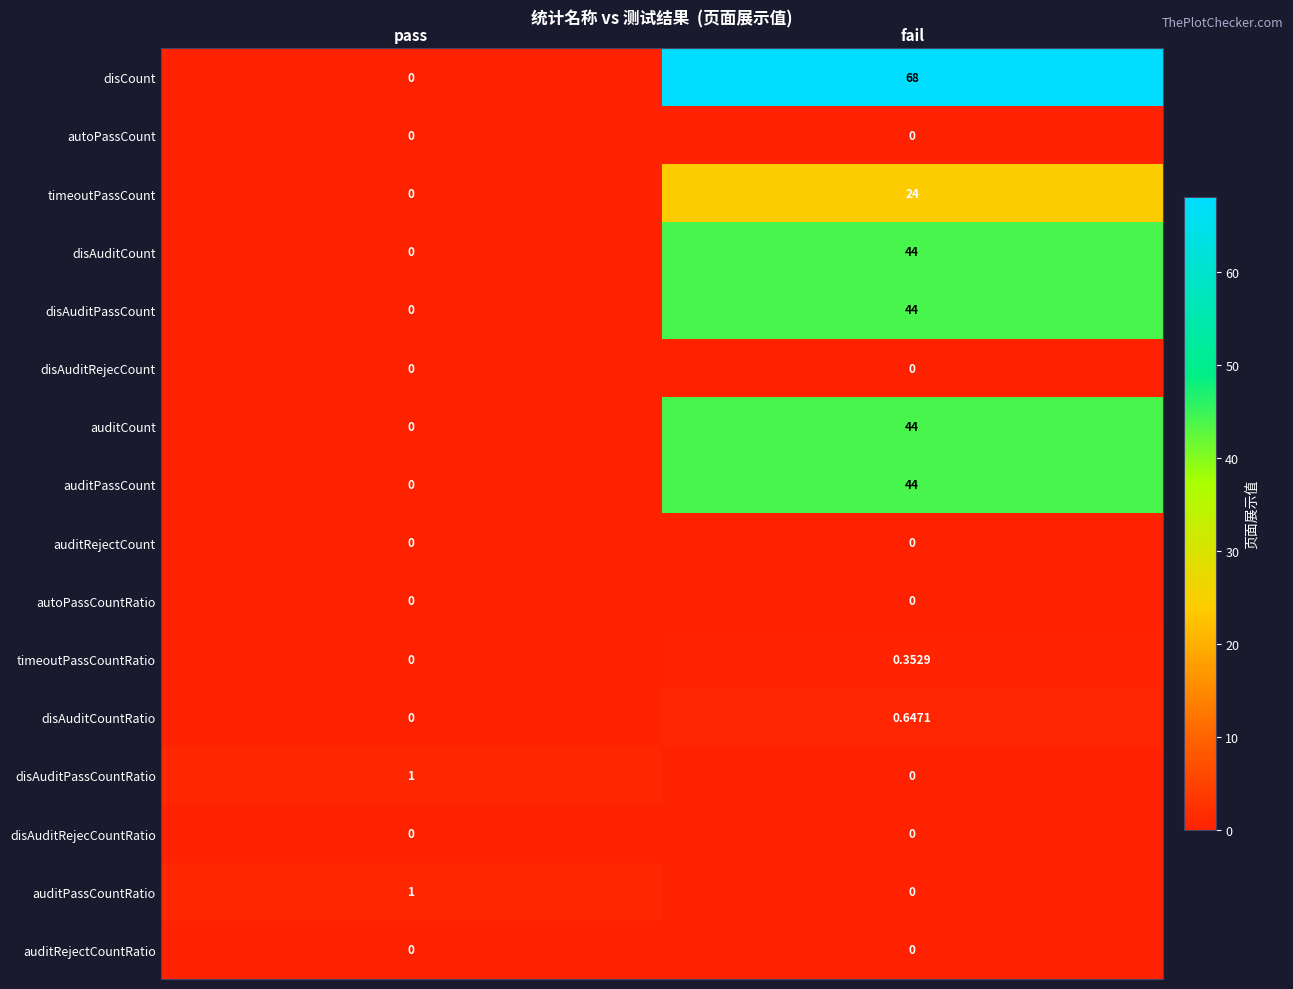

How many series are shown in this chart?

16